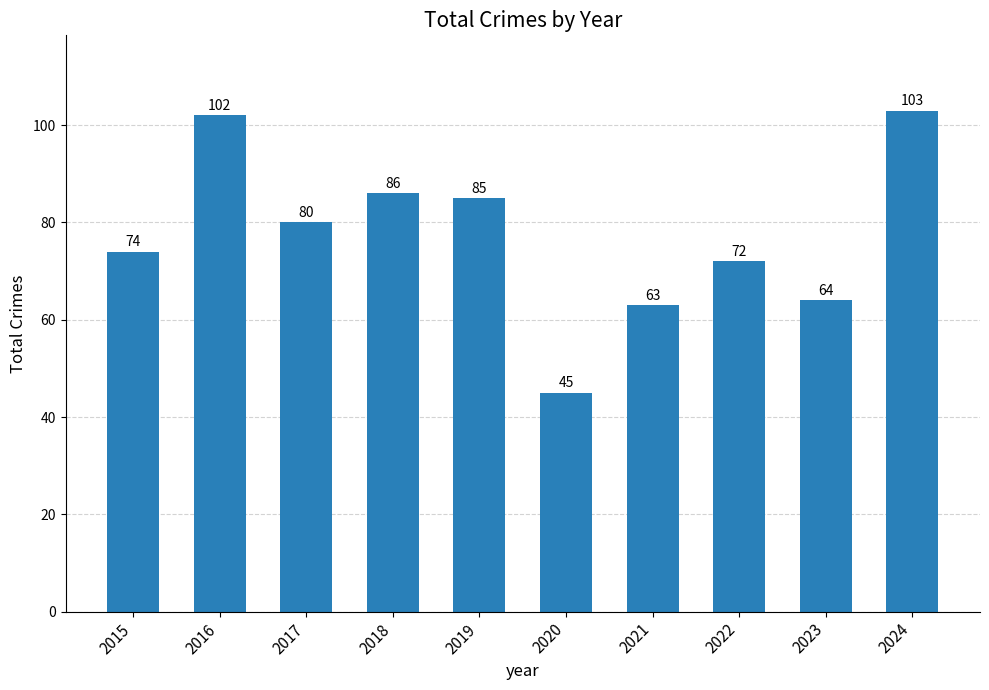

Reading left to right, what are all the values shown in this chart?

2015=74	2016=102	2017=80	2018=86	2019=85	2020=45	2021=63	2022=72	2023=64	2024=103